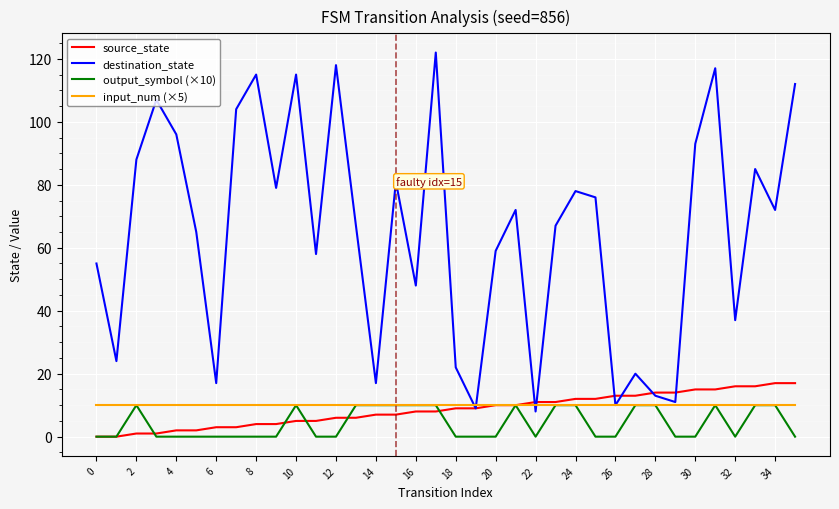

What is the sum of all destination_state values?

2337